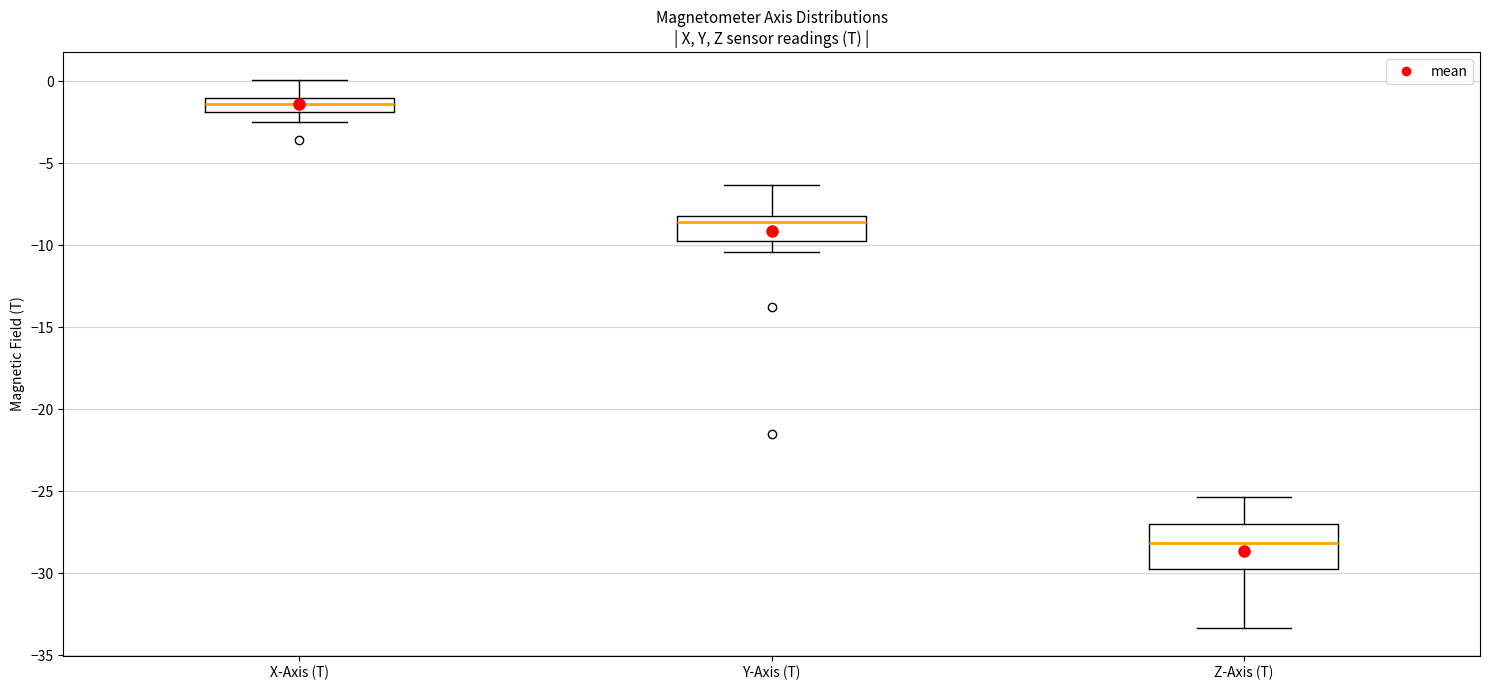

Where does the median line of the box for X-Axis (T) sit on the y-axis? The values are not printed on the chart, so give them approximately, as read against the axis.

-1.5